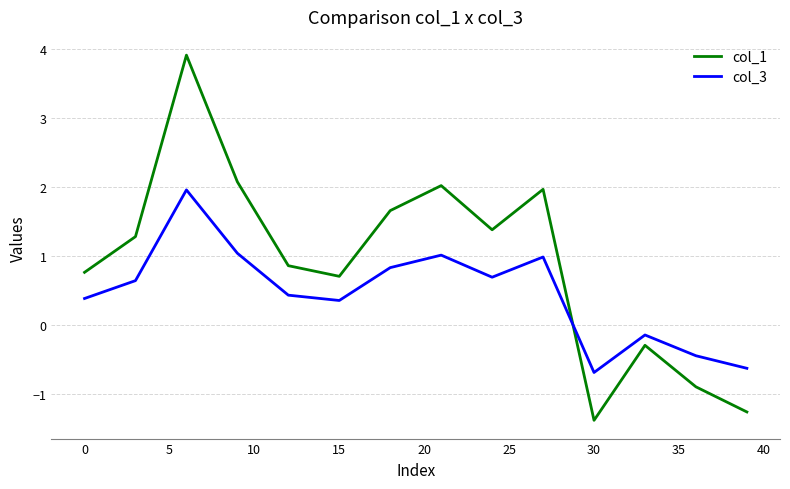

What is the sum of all col_3 values?

19.4